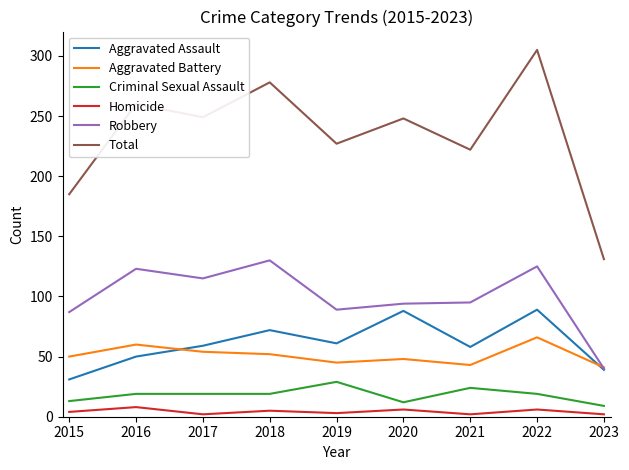

At which category does Homicide reach its first local peak?

2016